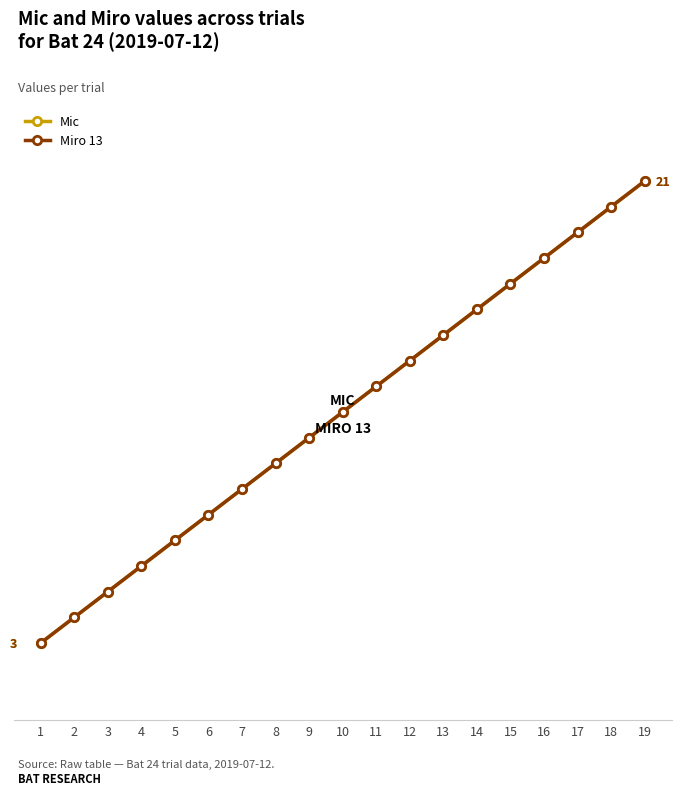

How many lines are shown in the chart?

2